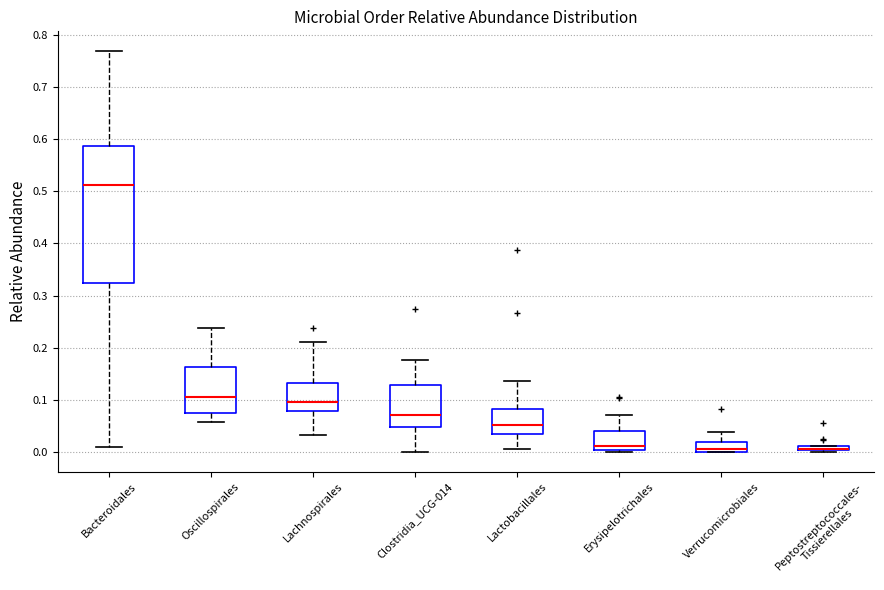

Where is the lower edge of the box for Verrucomicrobiales on the y-axis? The values are not printed on the chart, so give them approximately, as read against the axis.

0.00